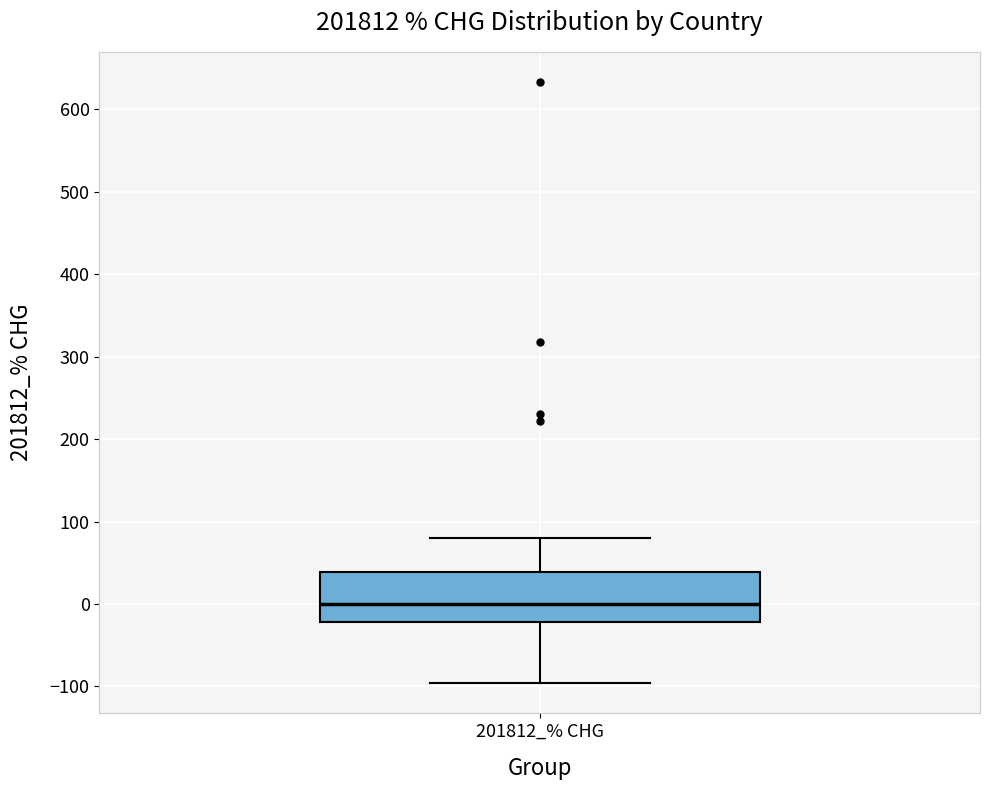

Where does the lower whisker of the box for 201812_% CHG end on the y-axis? The values are not printed on the chart, so give them approximately, as read against the axis.

-100